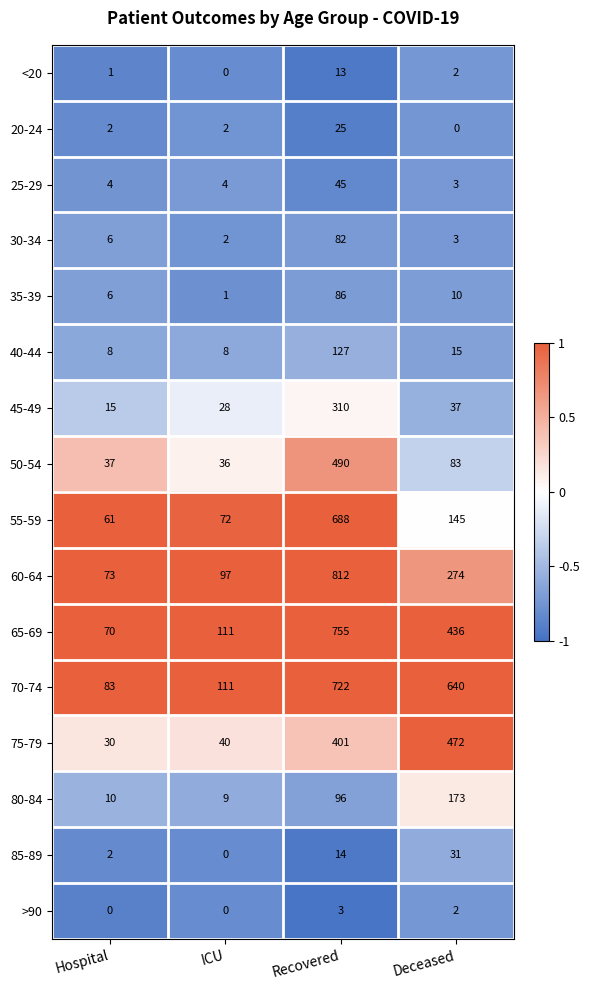

Which series has the largest total across all categories?

70-74